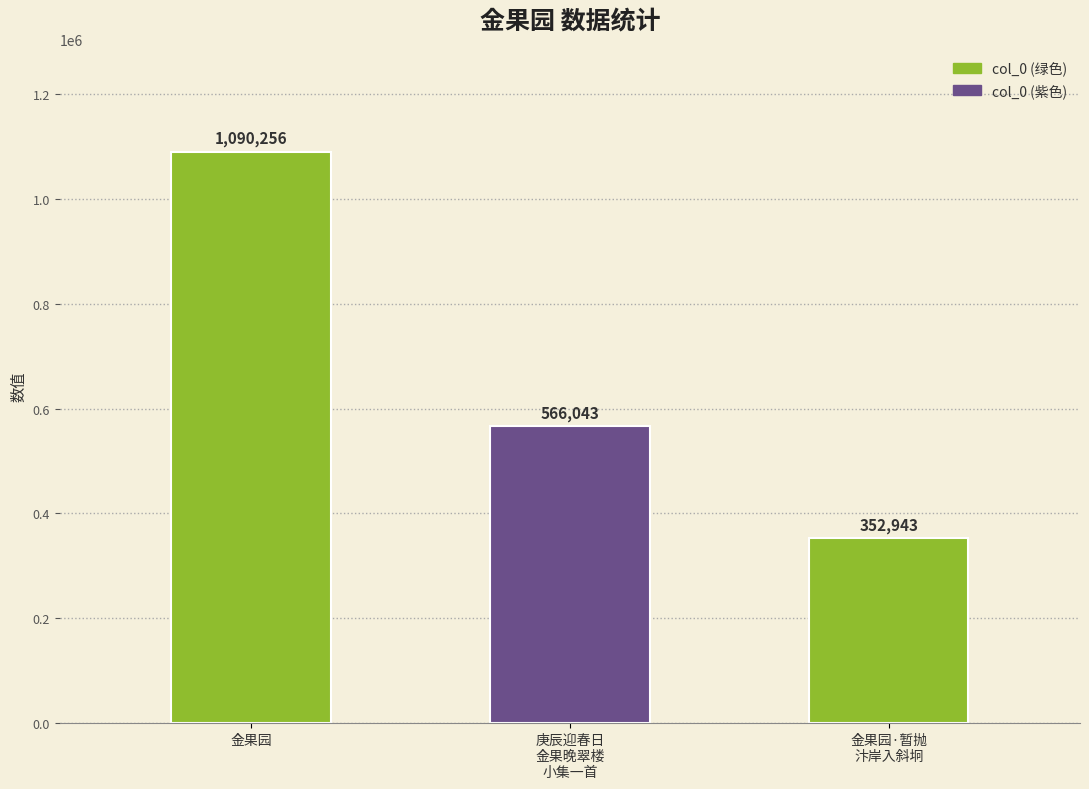

What is the label of the 1st bar from the left?

金果园